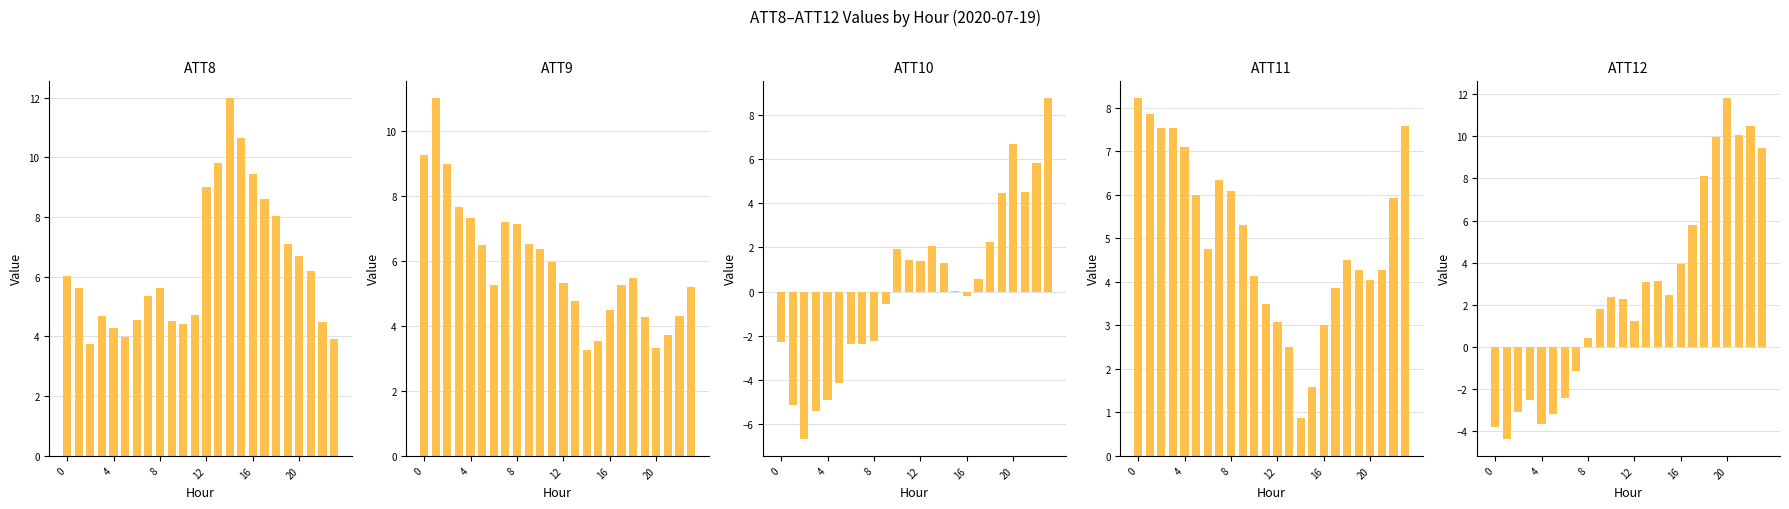

The value of ATT8 at 12 is 8.0. True or false?

False